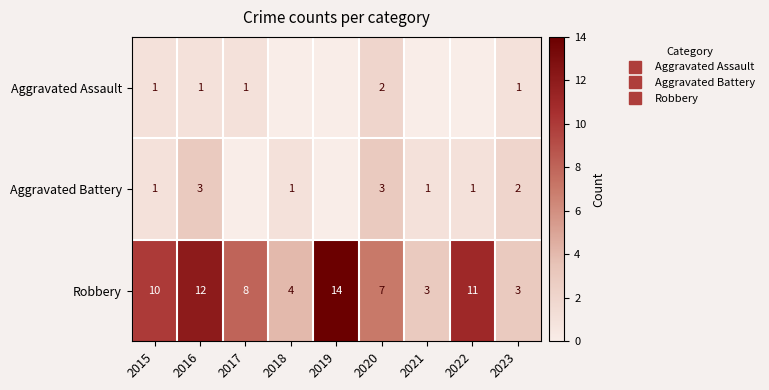

Is it true that Robbery equals 4 at 2017?

False